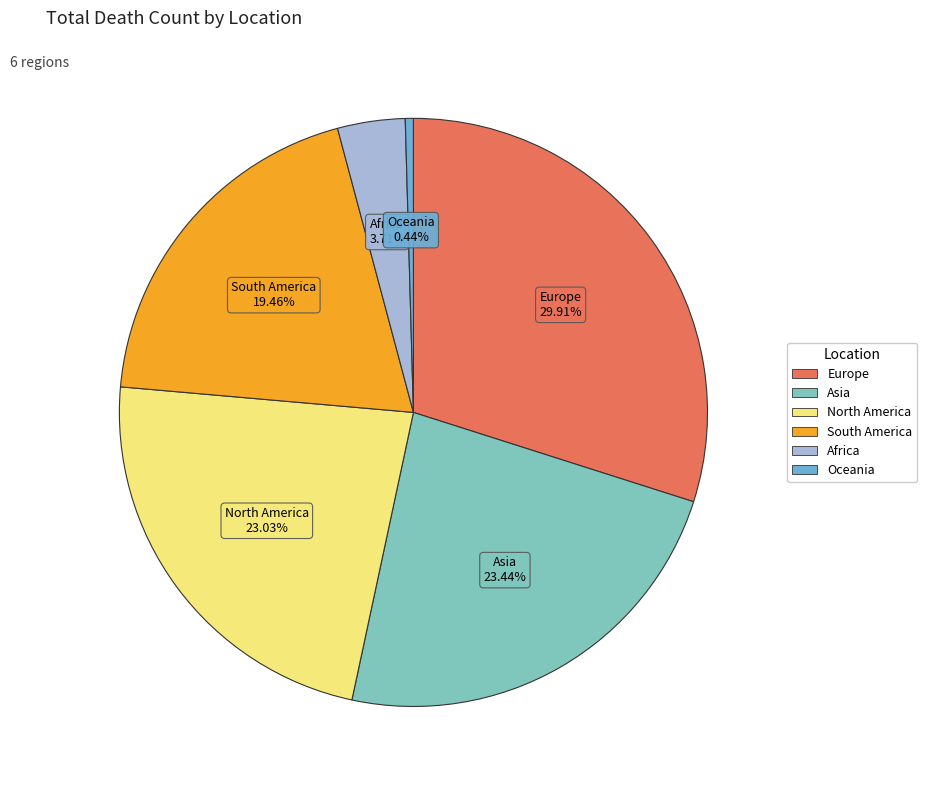

Does any single category account for the majority?

No